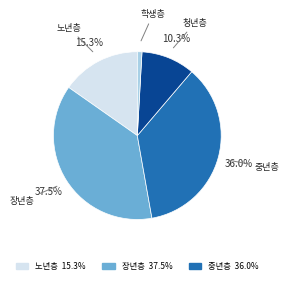

Is there any slice that represents more than half of the pie?

No